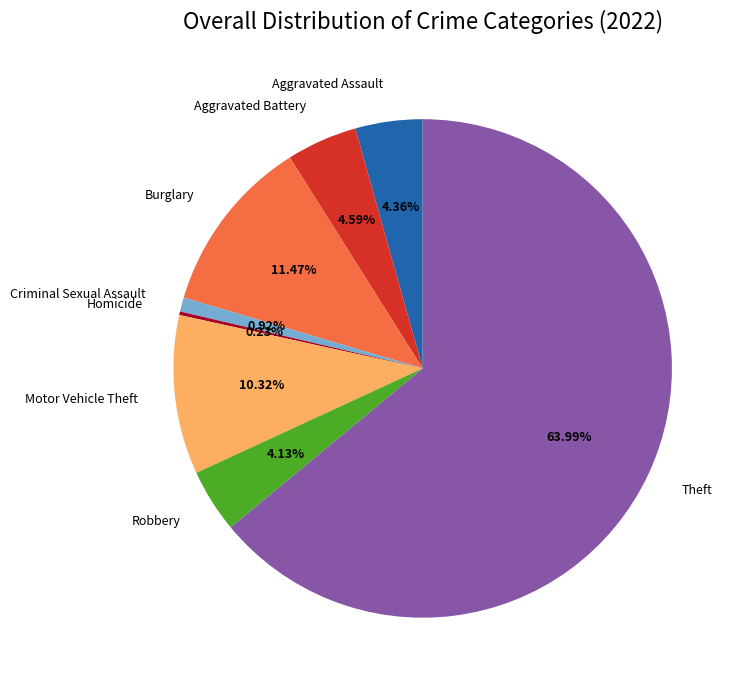

What is the largest slice in the pie chart?

Theft